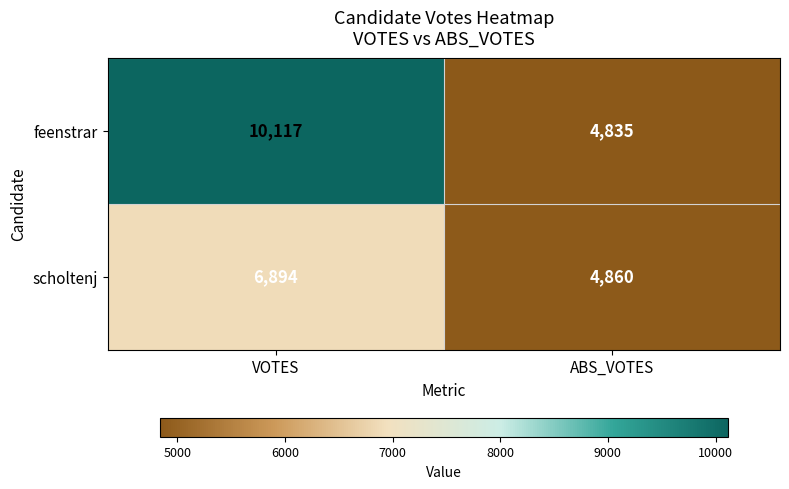

Which series has the widest spread of values?

feenstrar